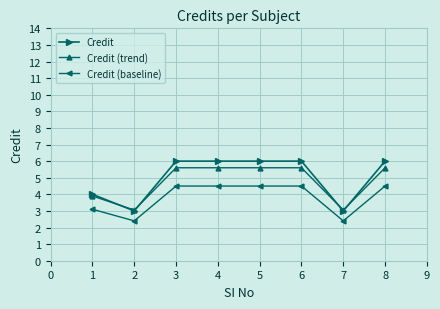

Is this an area chart (filled region under the line)?

No